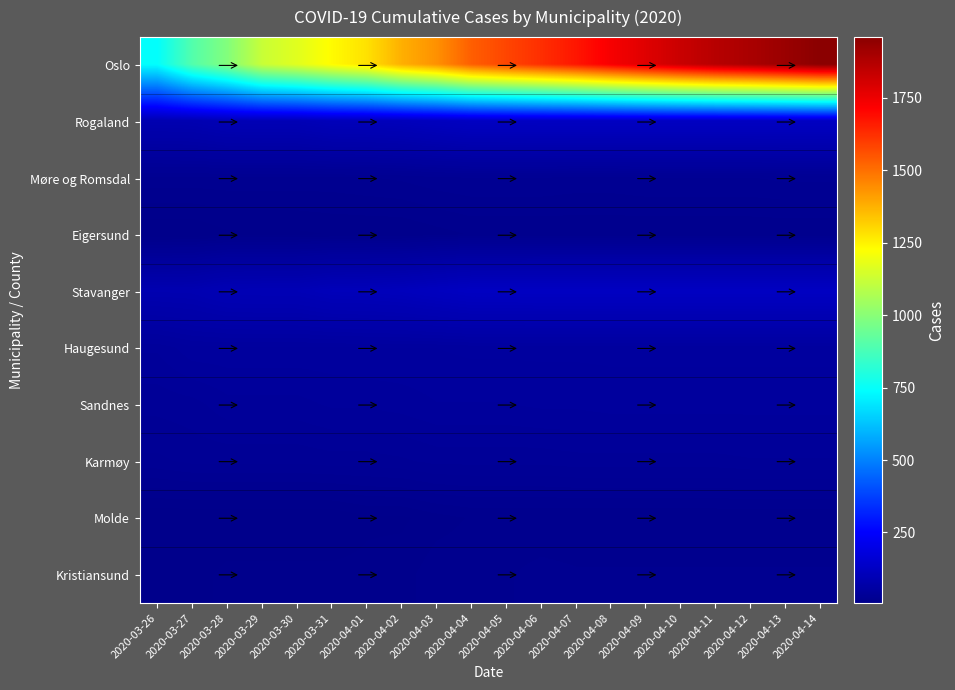

Which has a higher value, 2020-03-30 or 2020-04-09?

2020-04-09